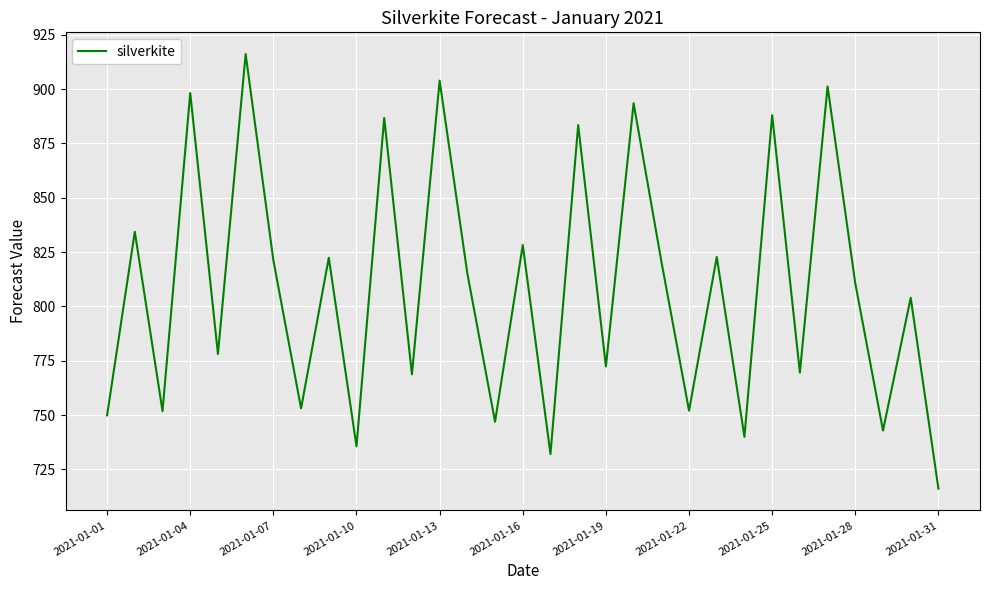

How many lines are shown in the chart?

1